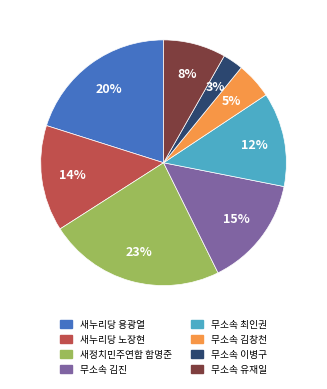

Rank the categories by value from lowest to highest.

무소속 이병구, 무소속 김창천, 무소속 유재일, 무소속 최인권, 새누리당 노장현, 무소속 김진, 새누리당 용광열, 새정치민주연합 함명준